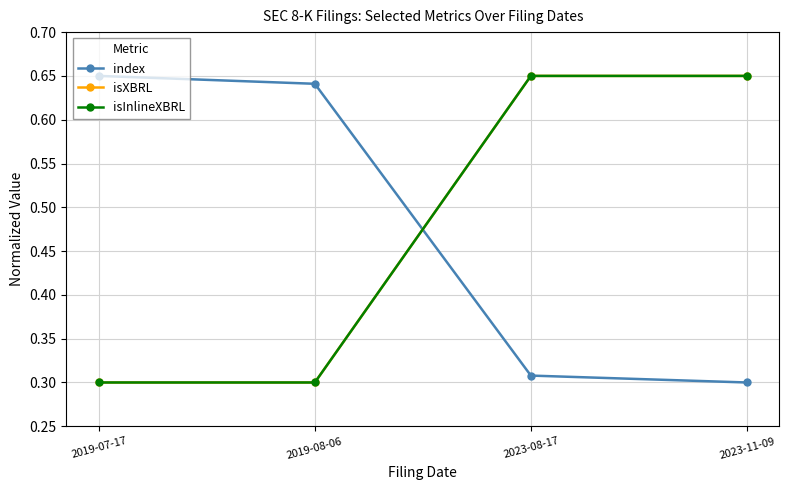

At how many categories does at least one series exceed 0?

4